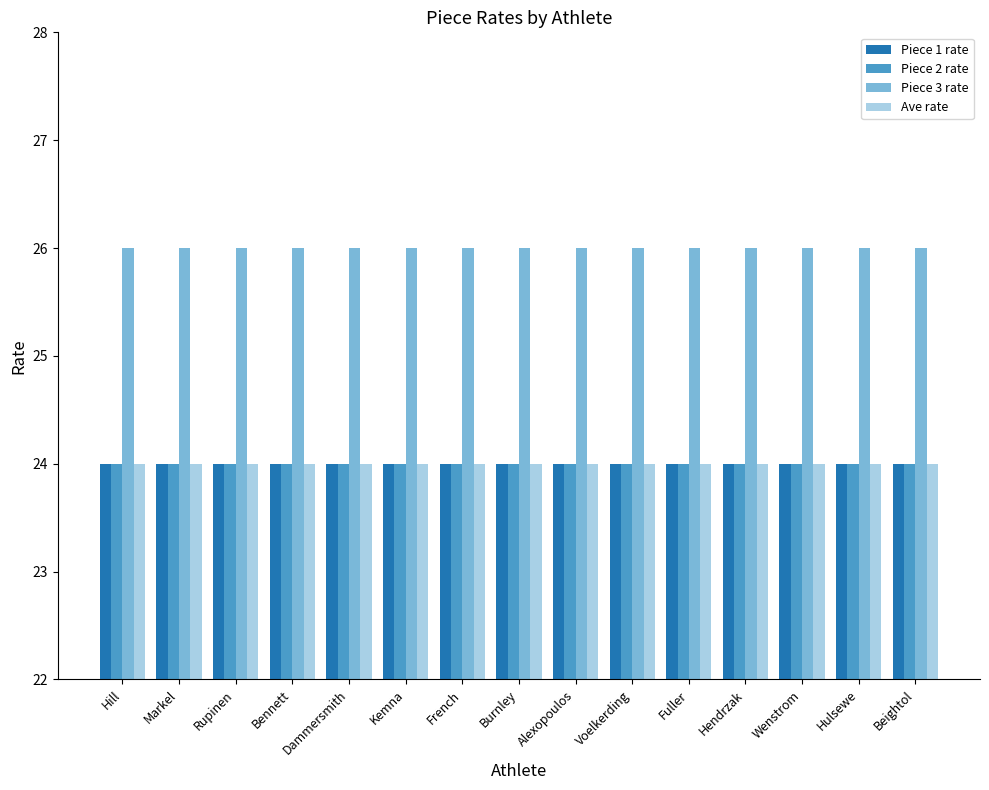

What is the average value of the Piece 2 rate series?

24